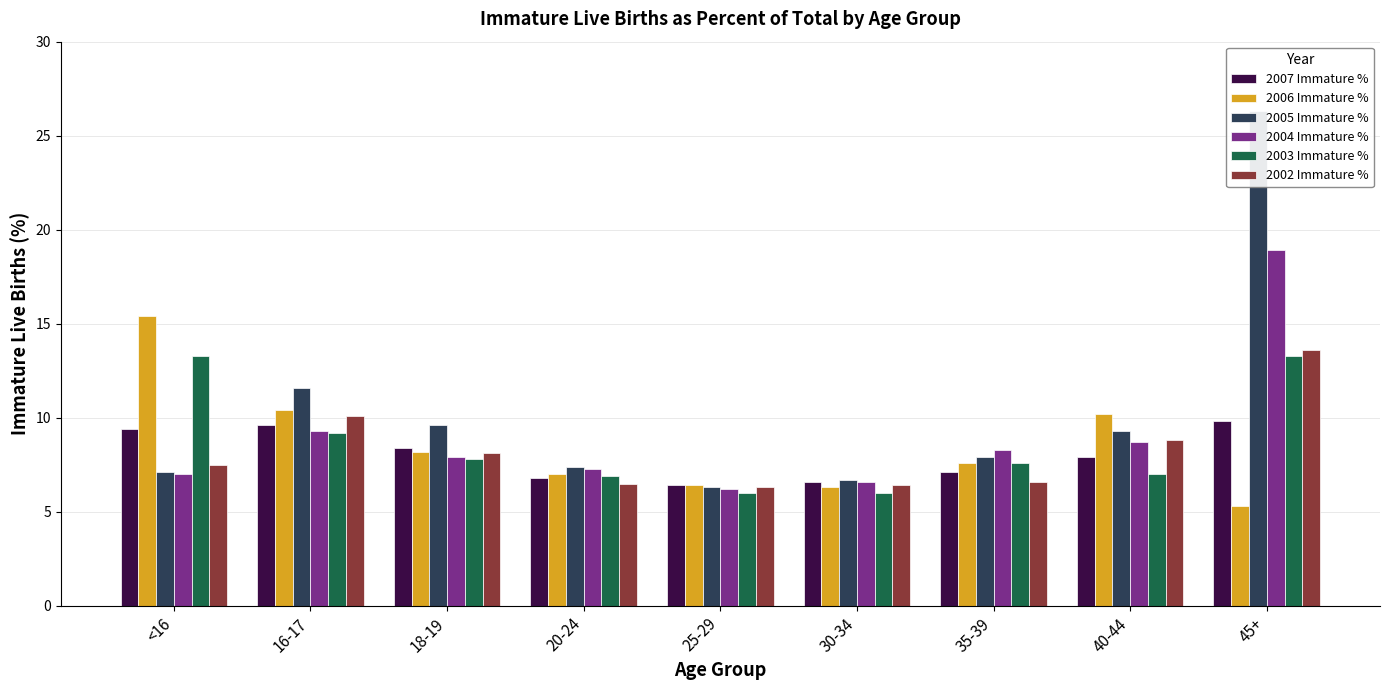

Rank the series at 35-39 from highest to lowest value.

2004 Immature %, 2005 Immature %, 2006 Immature %, 2003 Immature %, 2007 Immature %, 2002 Immature %